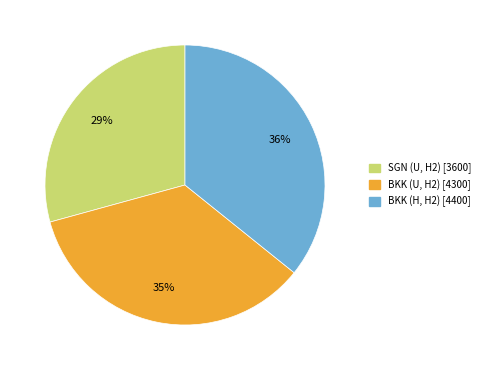

What percentage is the BKK (U, H2) slice, to the nearest percent?

35%